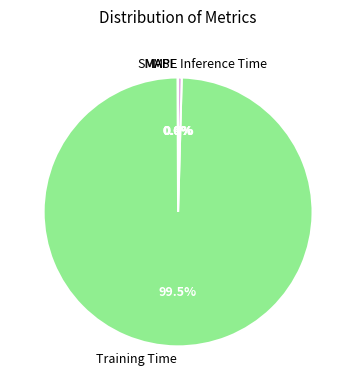

Which slice is the largest?

Training Time